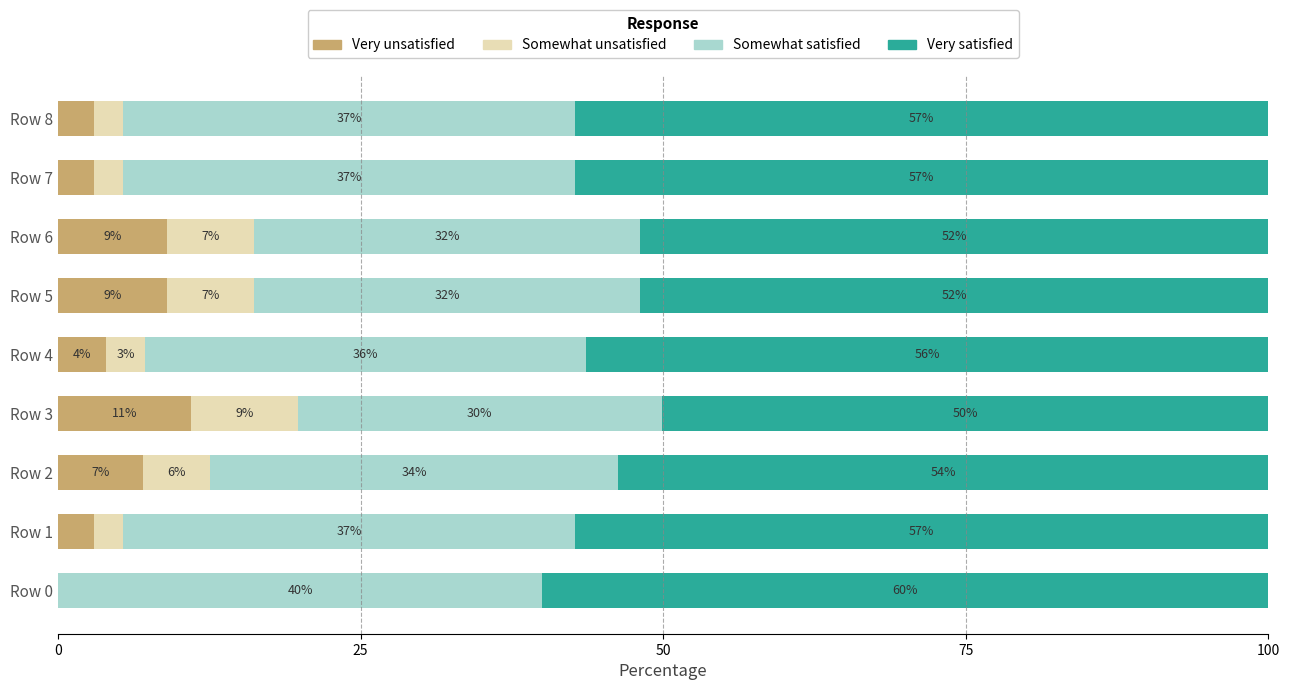

What is the highest value of the Very unsatisfied series?

11.0